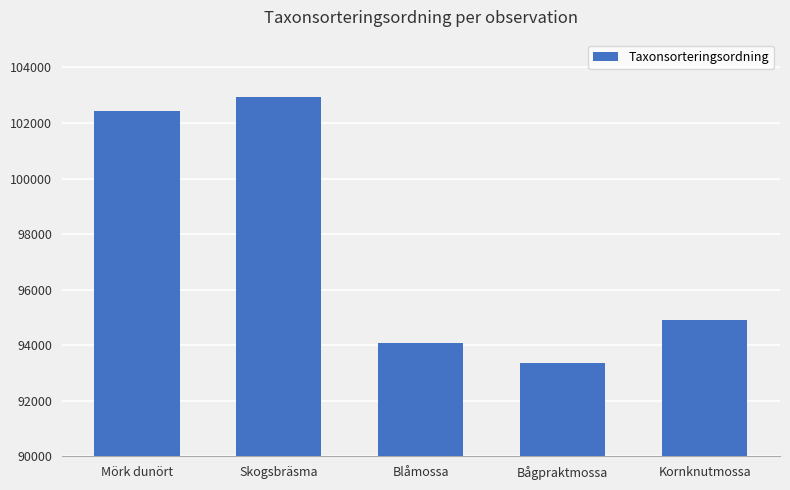

Reading left to right, list all the values displayed in this chart.

102435	102947	94092	93347	94893